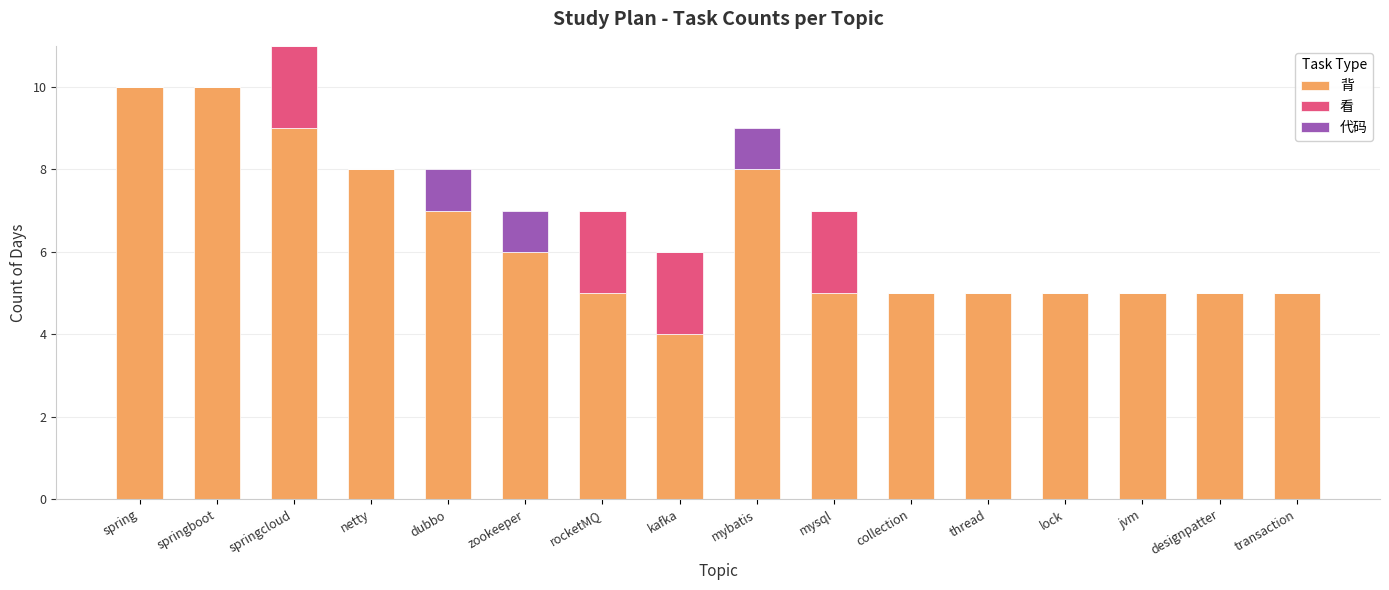

The 背 series shows 11 at netty. True or false?

False